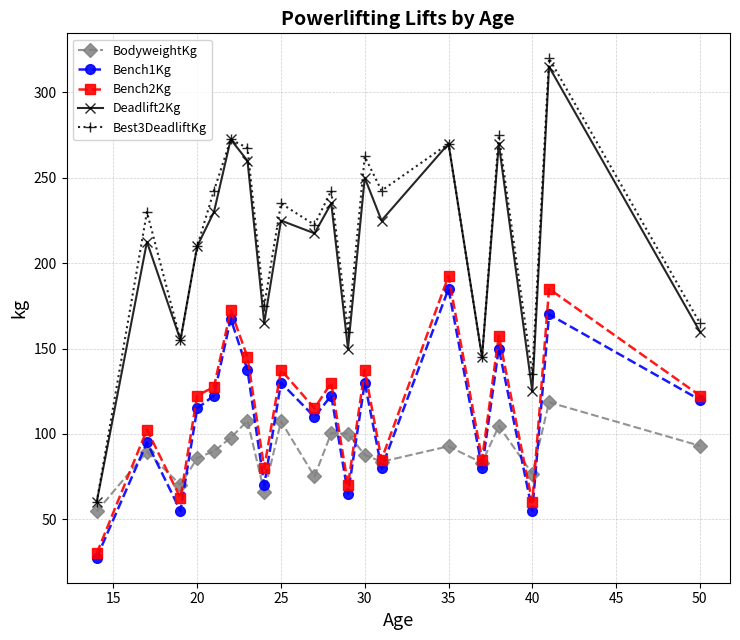

What is the difference between the maximum and minimum values in the Bench2Kg series?

162.5